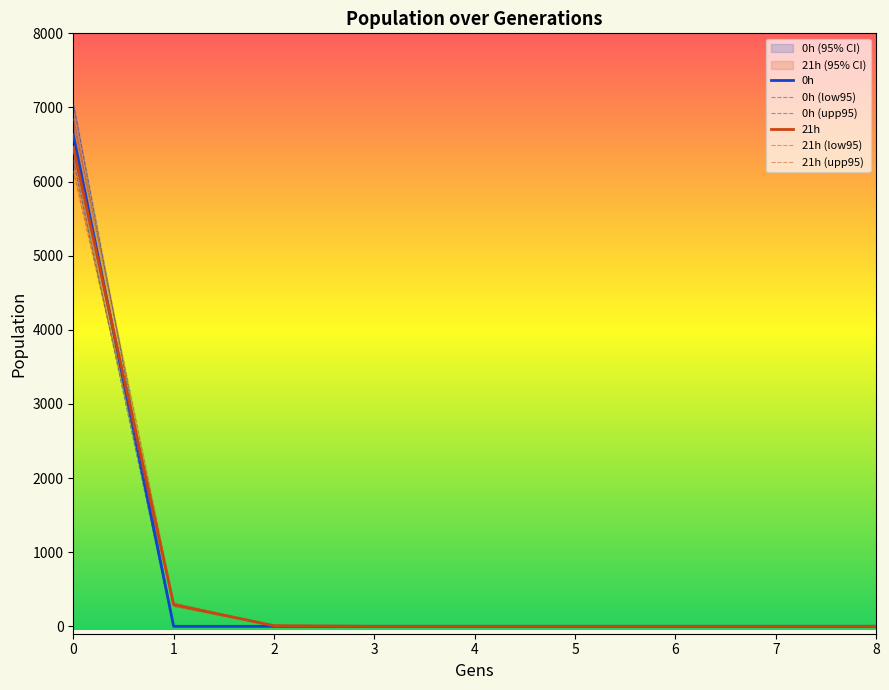

At how many categories does at least one series exceed 3213?

1